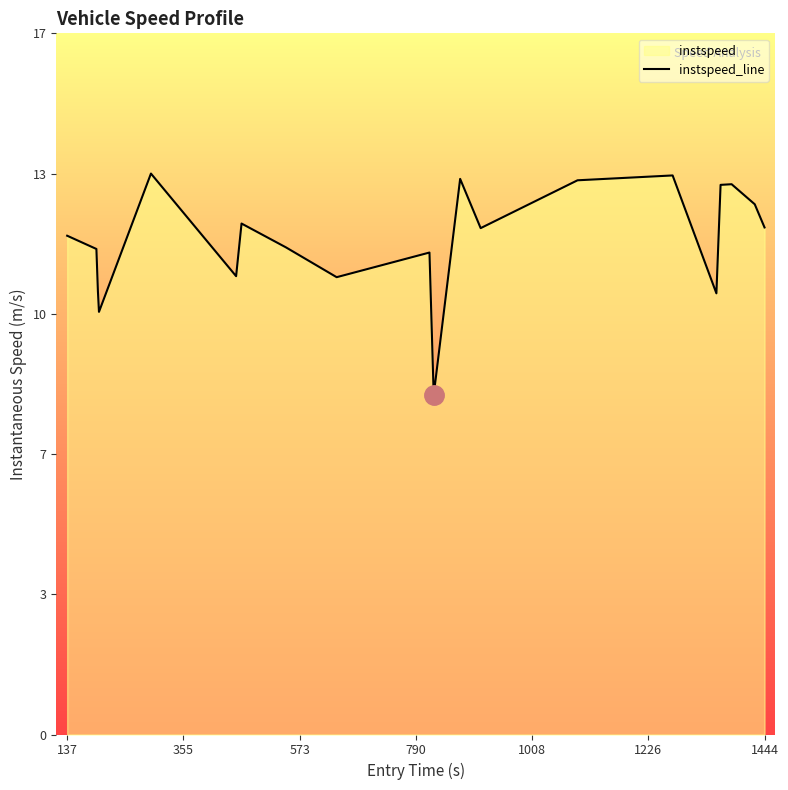

How many lines are shown in the chart?

1